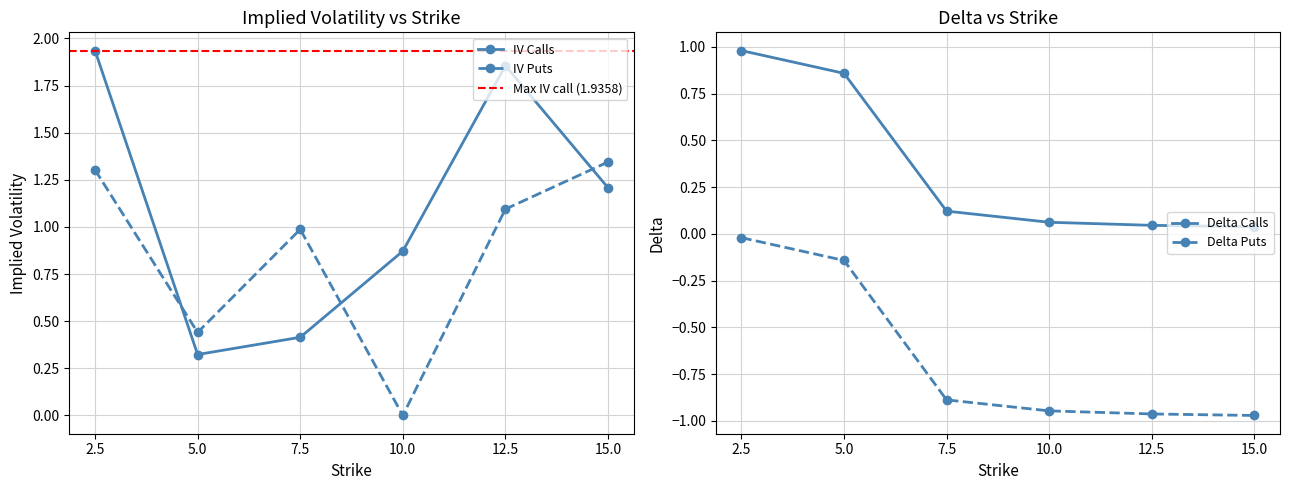

Is the value of iv_puts at 12.5 greater than the value of iv_calls at 5.0?

Yes